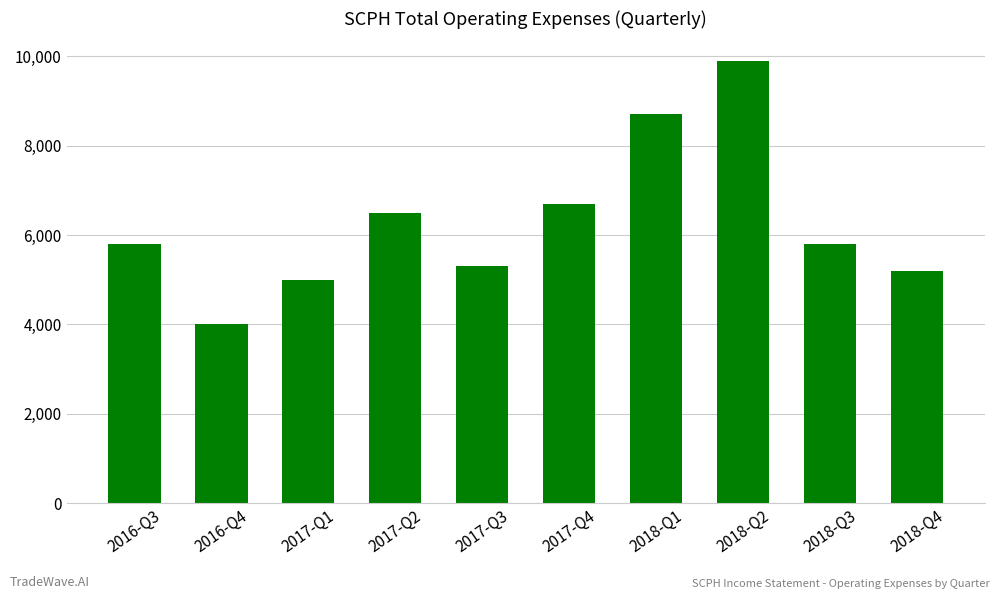

Which has a higher value, 2017-Q2 or 2017-Q3?

2017-Q2